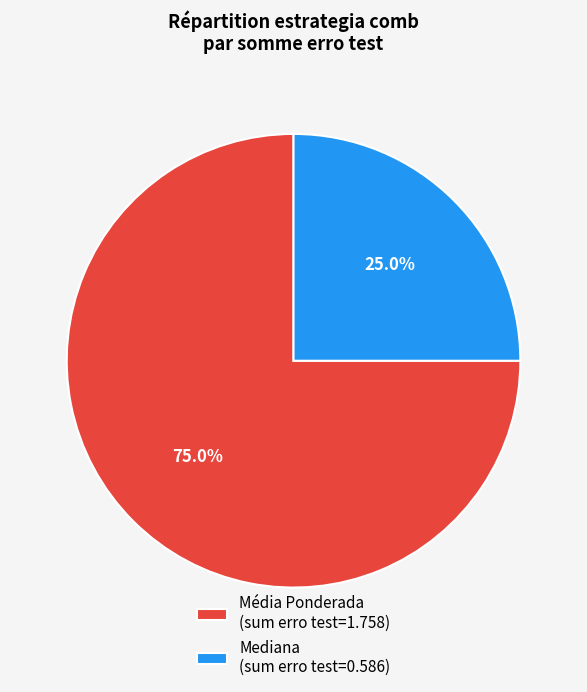

Combined, do Média Ponderada (sum erro test=1.758) and Mediana (sum erro test=0.586) account for over 50%?

Yes